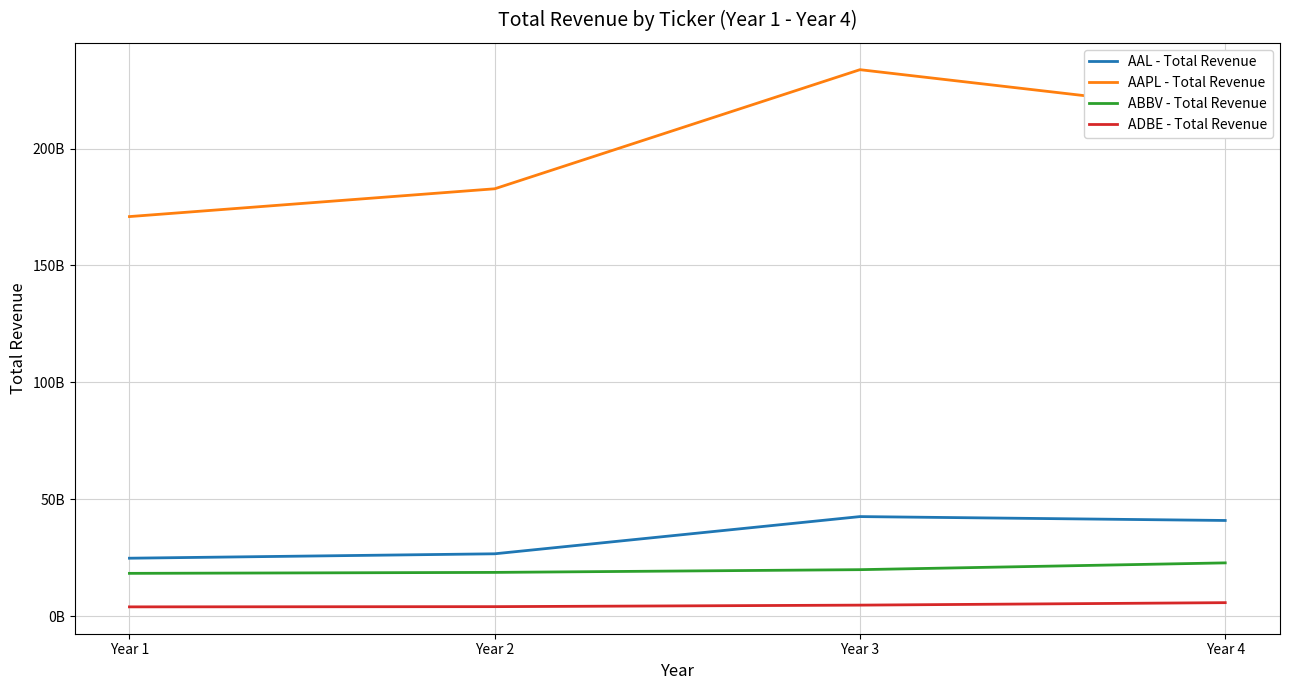

What are all the series names shown in the legend?

AAL - Total Revenue, AAPL - Total Revenue, ABBV - Total Revenue, ADBE - Total Revenue